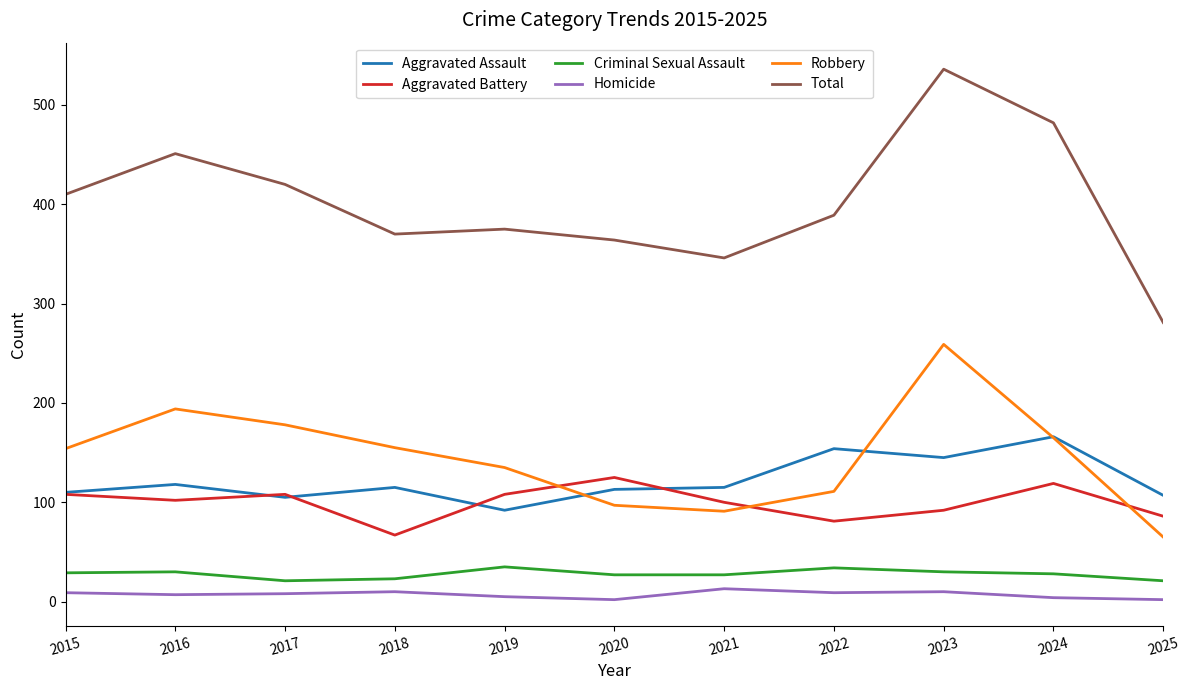

True or false: Aggravated Assault and Homicide intersect in this chart.

False